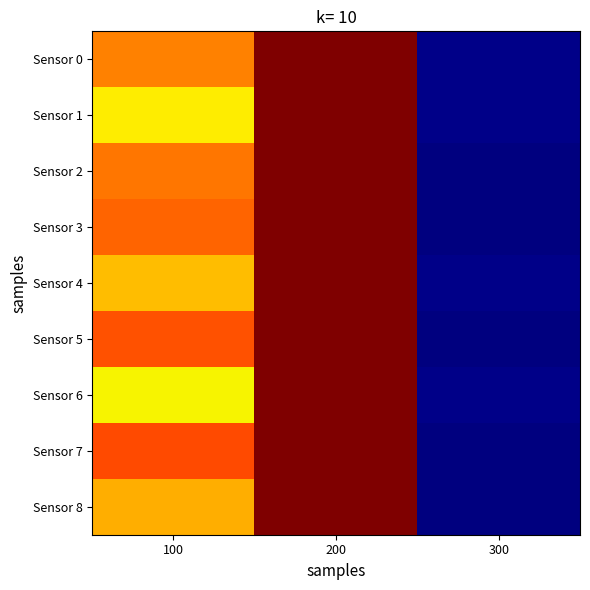

Which label corresponds to the smallest value in the chart?

300